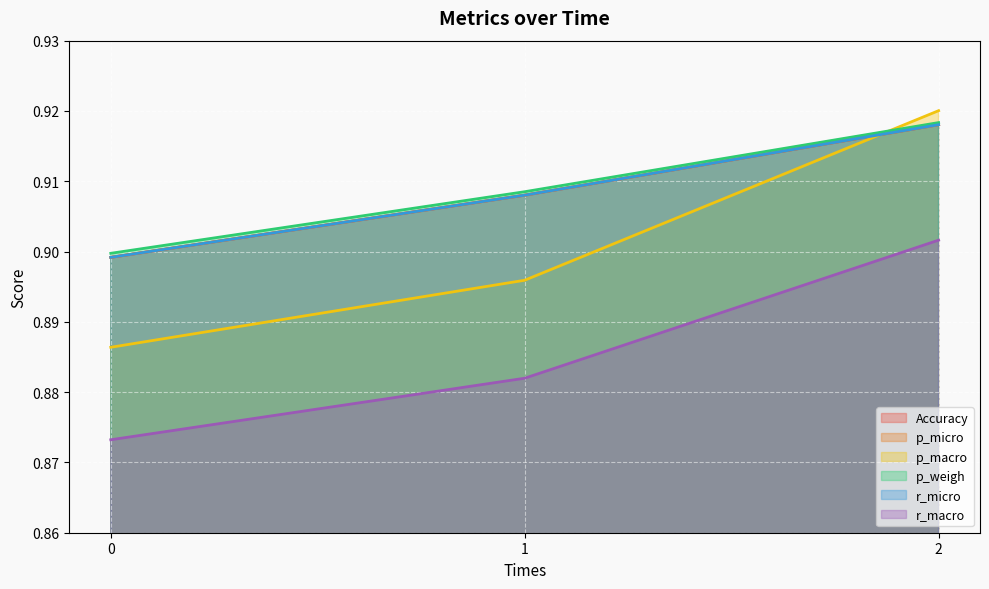

Reading right to left, what are all the values shown in this chart?

Accuracy: 2=0.9	1=0.9	0=0.9
p_micro: 2=0.9	1=0.9	0=0.9
p_macro: 2=0.9	1=0.9	0=0.9
p_weigh: 2=0.9	1=0.9	0=0.9
r_micro: 2=0.9	1=0.9	0=0.9
r_macro: 2=0.9	1=0.9	0=0.9